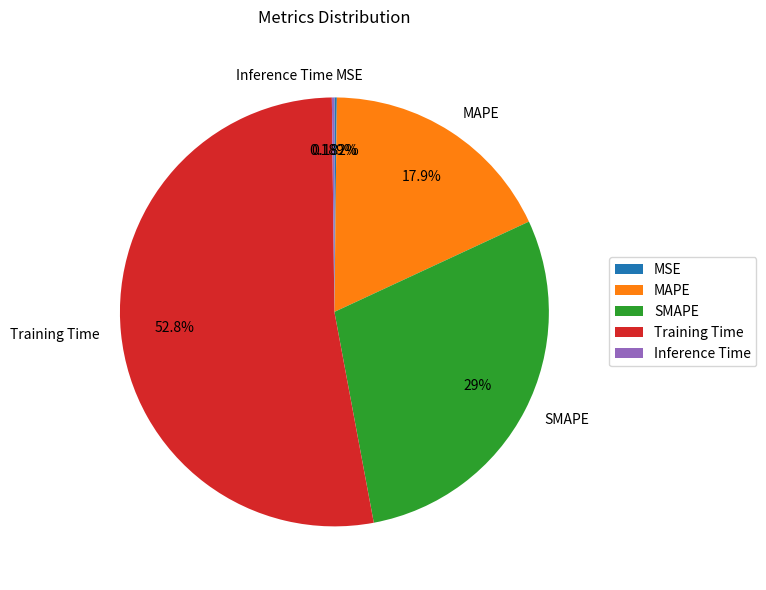

Which slice is the largest?

Training Time